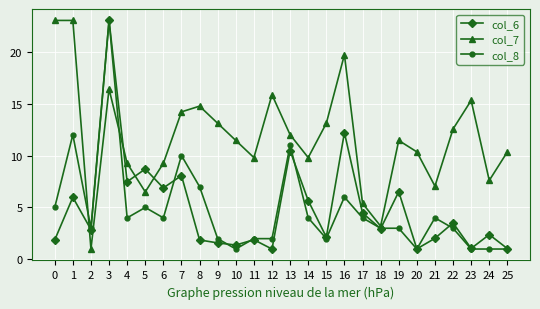

How many intersections are there between col_7 and col_6?

4